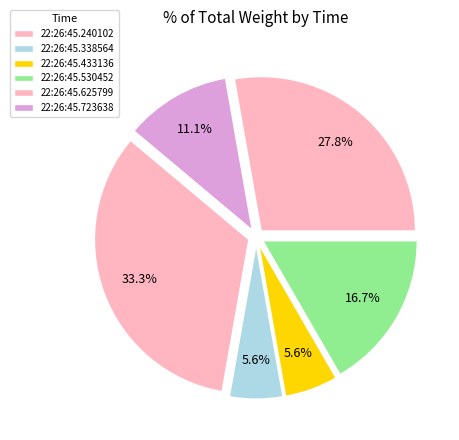

To the nearest percent, what percentage of the pie is 22:26:45.240102?

33%